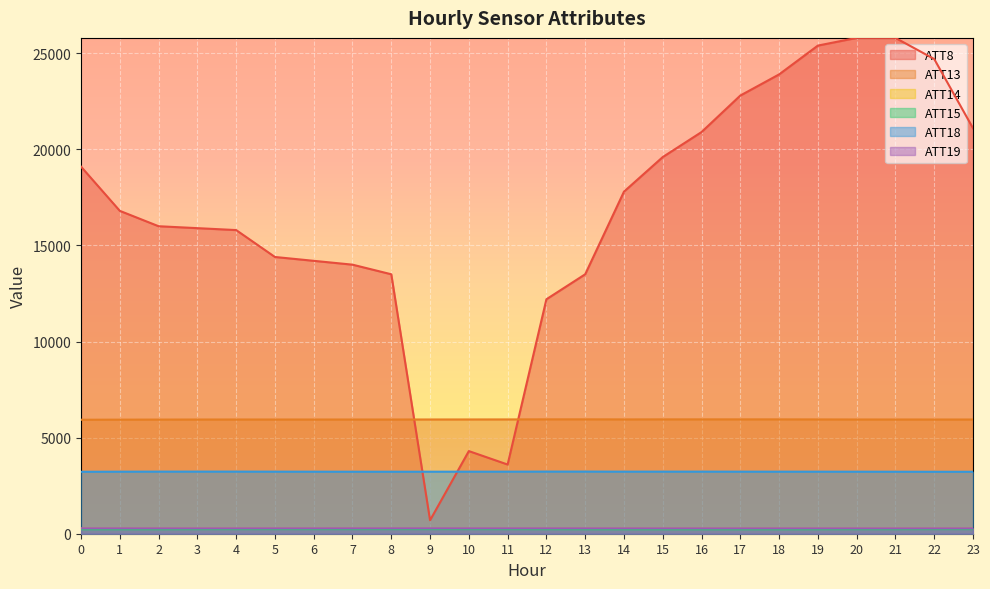

True or false: ATT19 and ATT15 intersect in this chart.

False